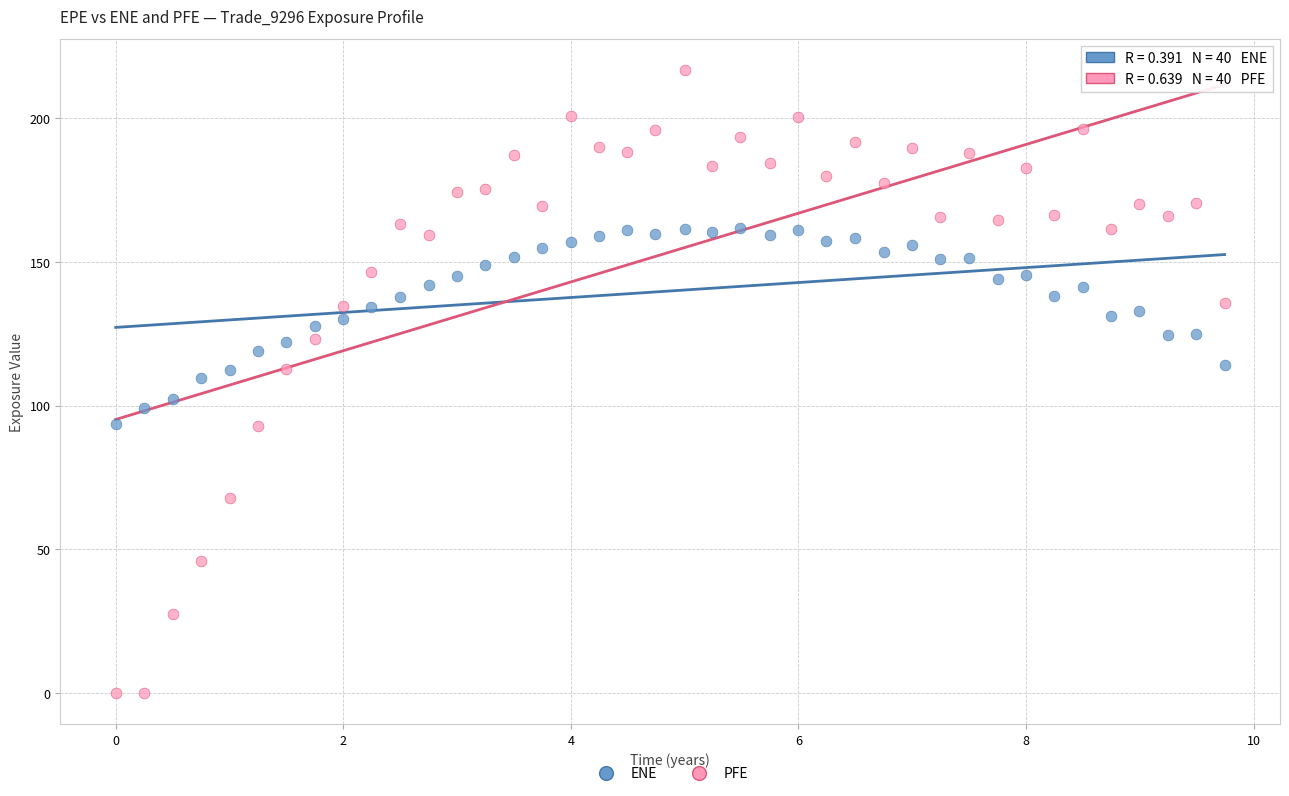

Which series has the widest spread of Y values?

PFE